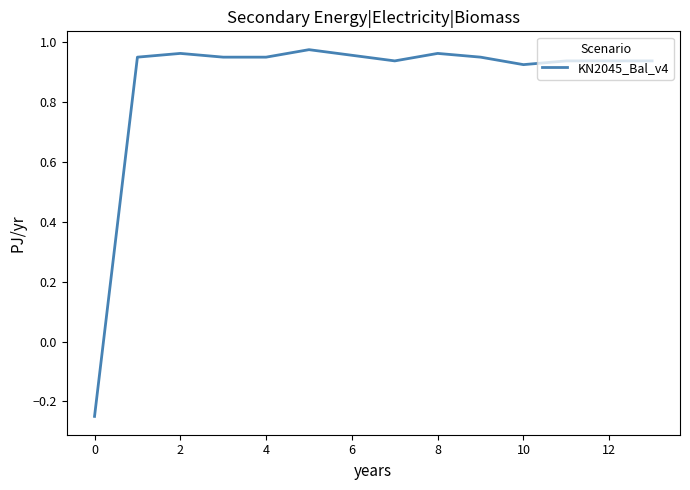

What is the difference between the maximum and minimum values?

1.2